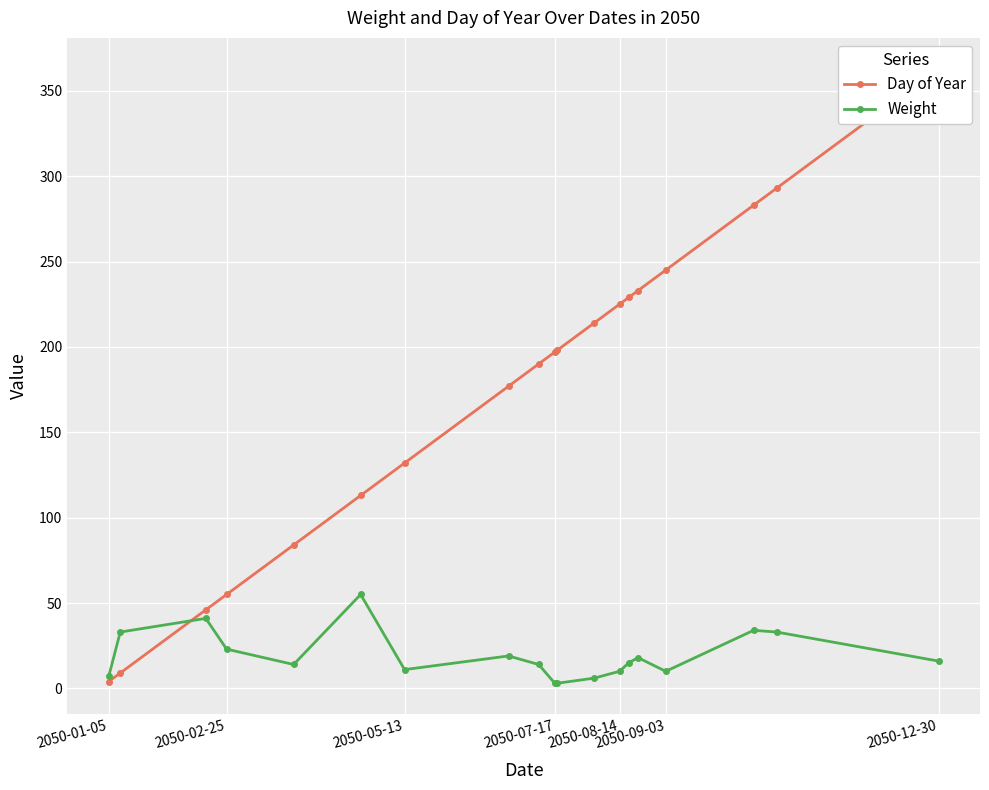

Is it true that Weight equals 10 at 2050-08-14?

True